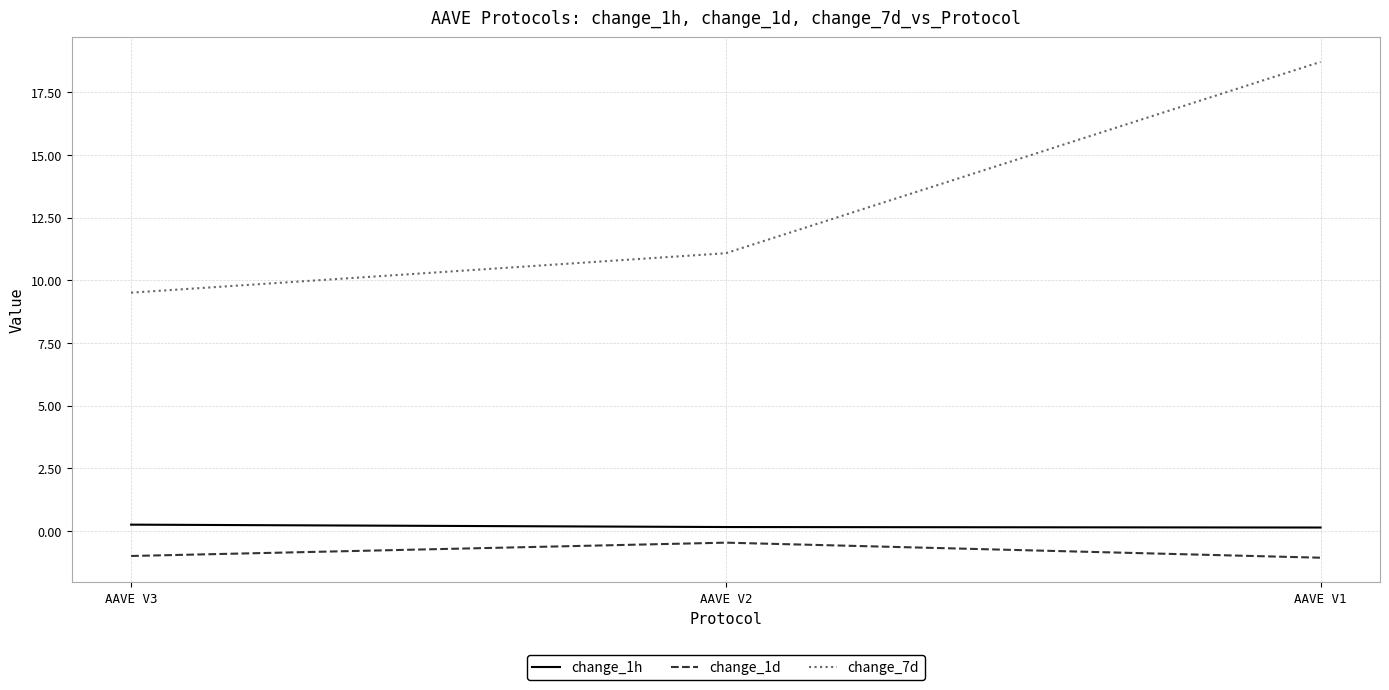

Is it true that change_7d equals 18.7 at AAVE V1?

True